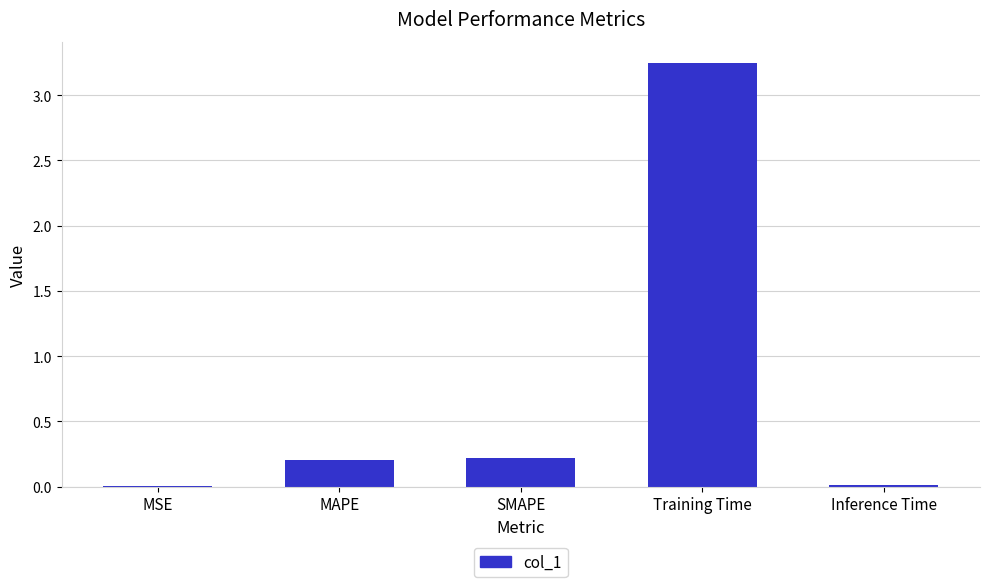

What is the sum of all values?

3.7